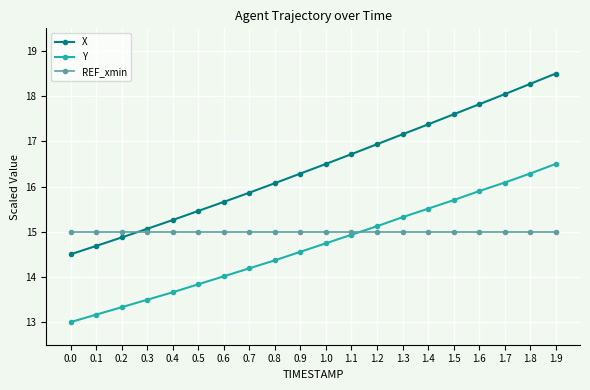

How many categories are shown in the chart?

20